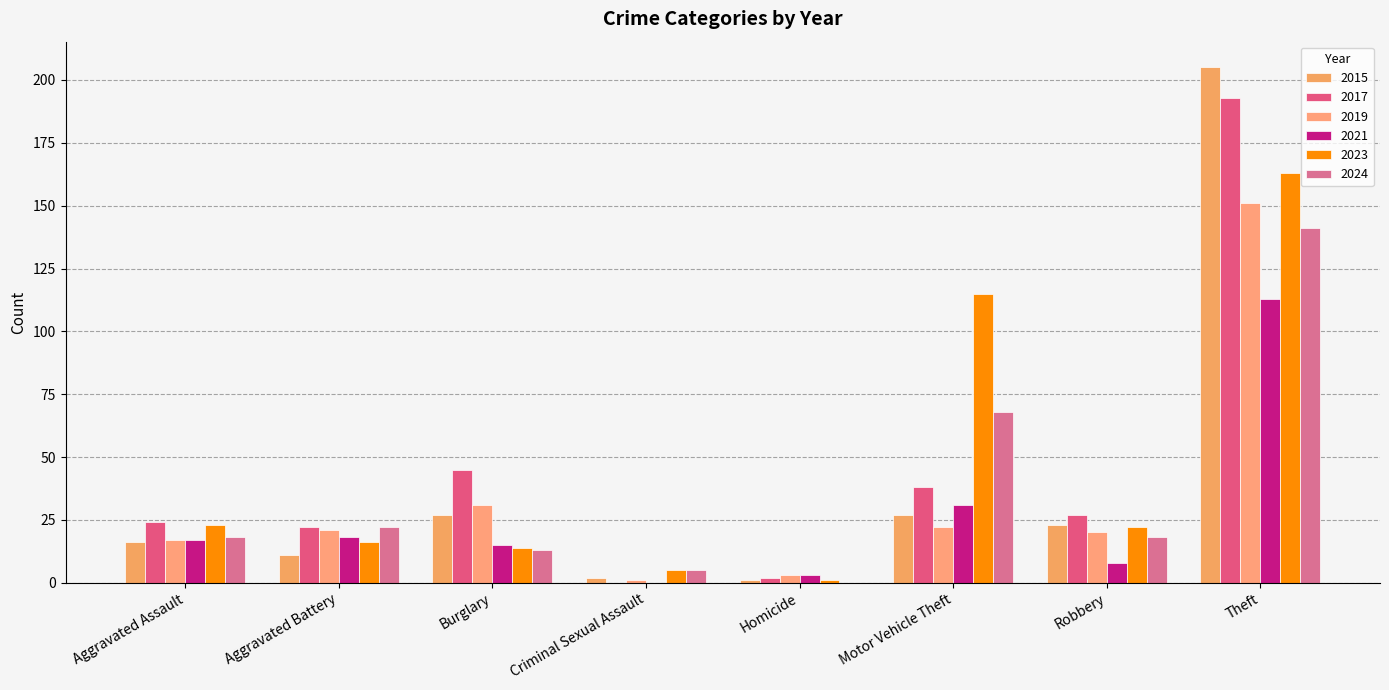

Count the number of data series in this chart.

6